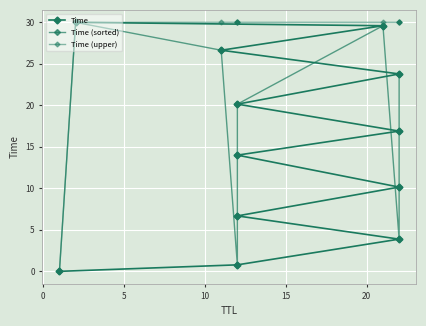

True or false: Time (upper) and Time (sorted) cross at least once.

False